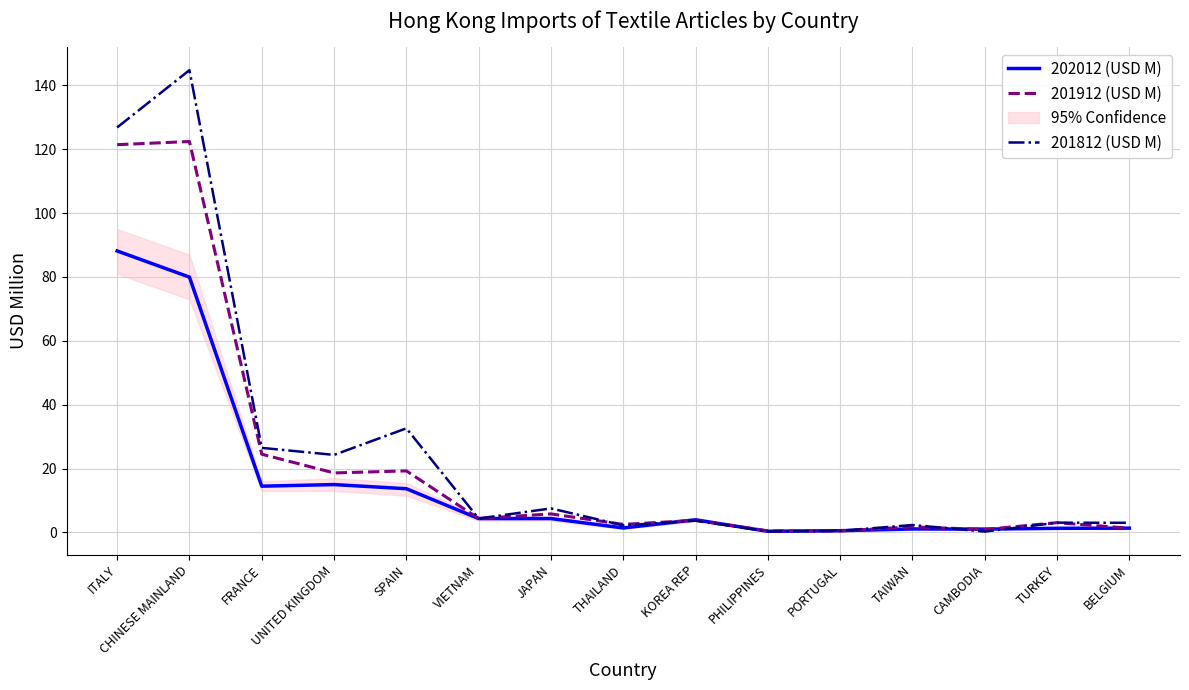

Rank the series at TURKEY from lowest to highest value.

202012 (USD M), 201812 (USD M), 201912 (USD M)